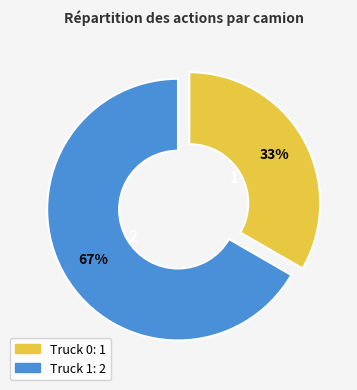

Which has a higher value, Truck 0 or Truck 1?

Truck 1